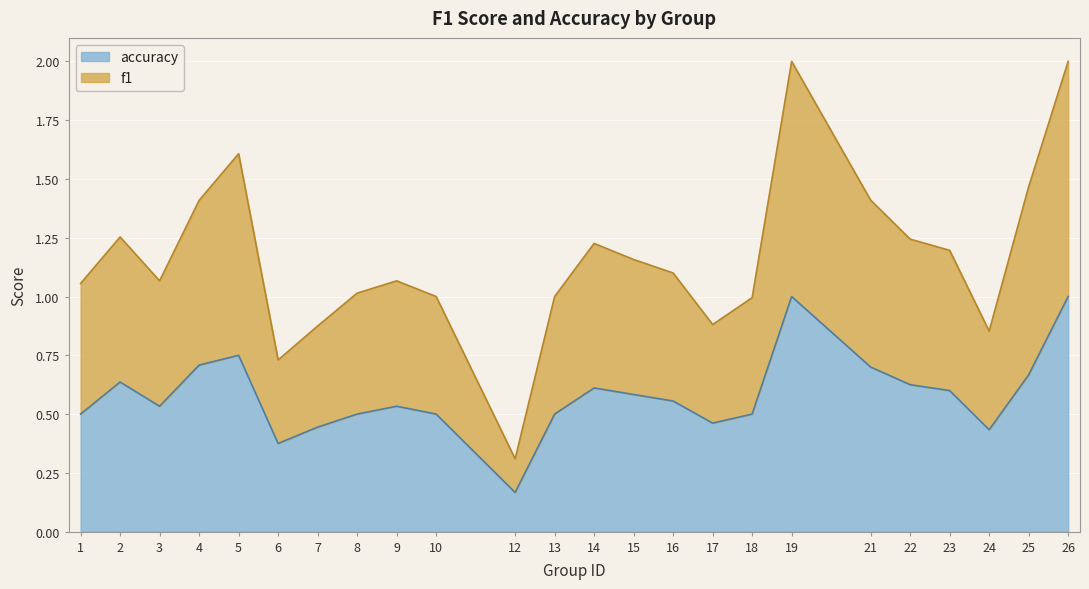

Is it true that f1 equals 1.4 at 21?

True